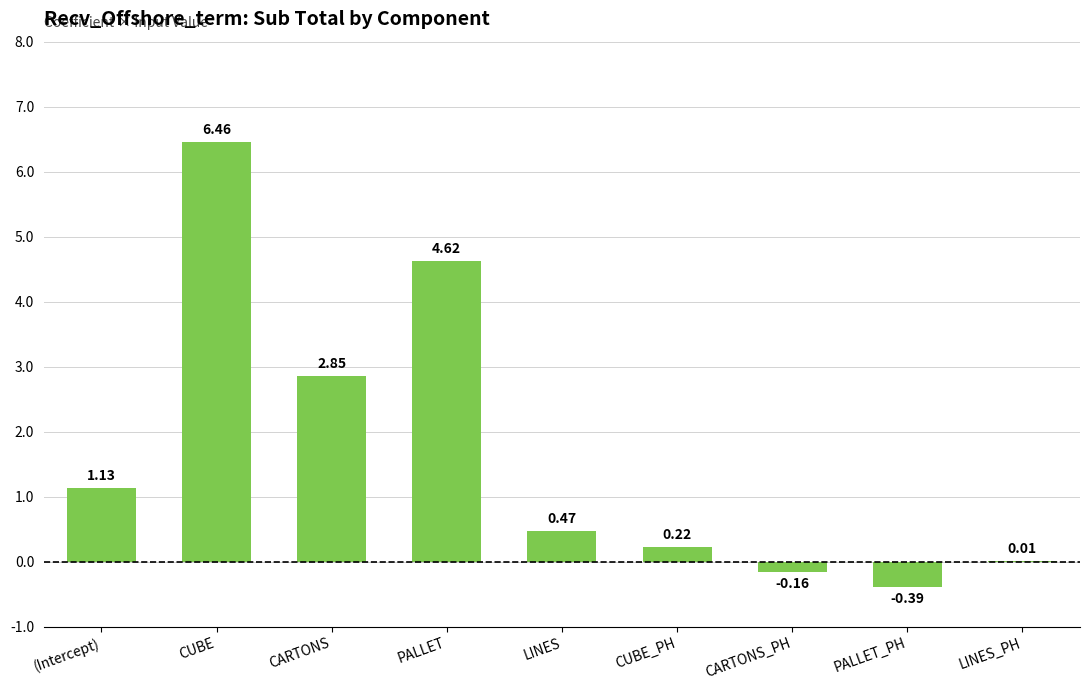

Which has a higher value, (Intercept) or LINES?

(Intercept)